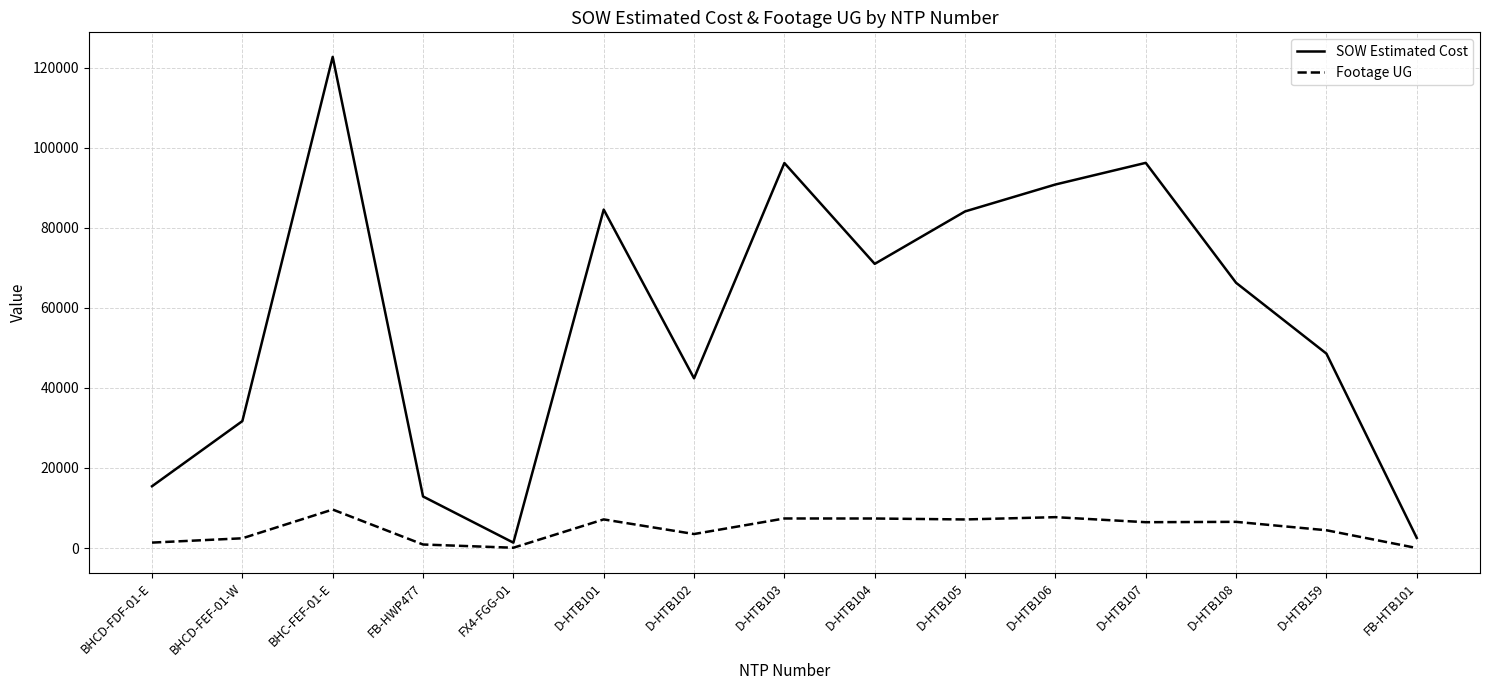

Where is the first local minimum for SOW Estimated Cost?

FX4-FGG-01